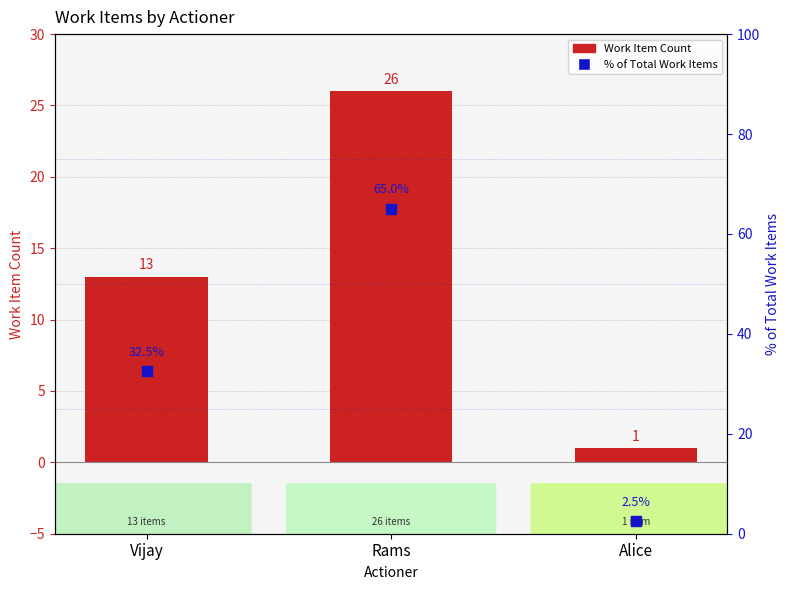

Which series has the largest Y range (max minus min)?

Percentile (% of total)